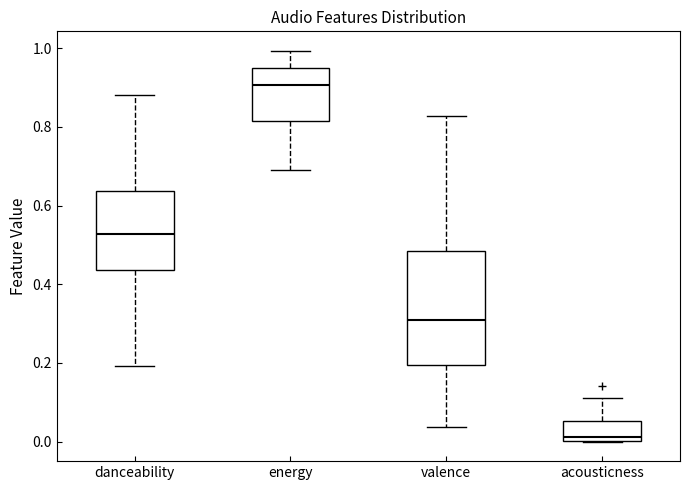

Where is the lower edge of the box for danceability on the y-axis? The values are not printed on the chart, so give them approximately, as read against the axis.

0.44